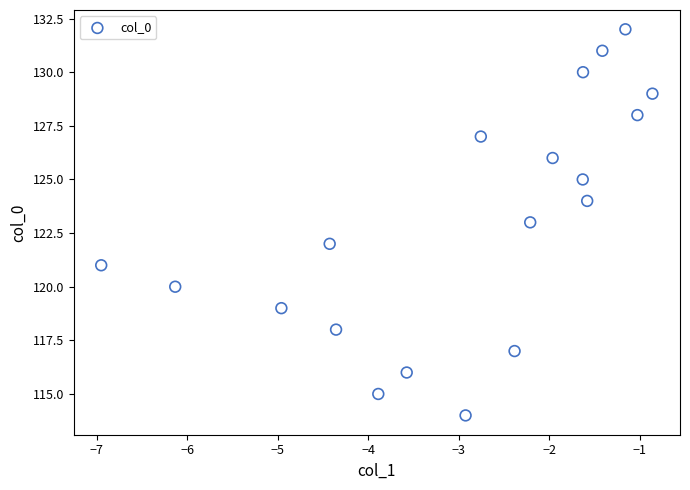

What is the range of Y values (max minus min)?

18